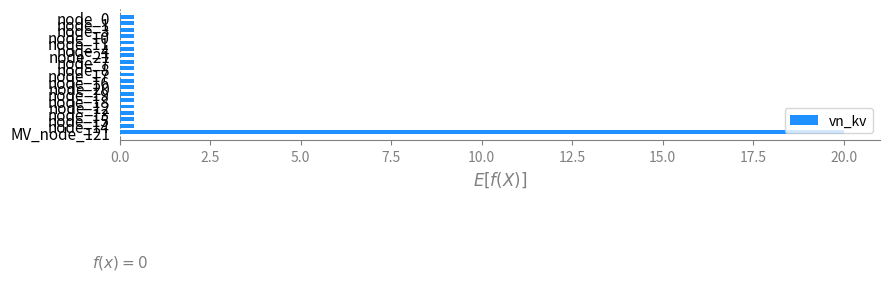

What is the maximum value shown in the chart?

20.0